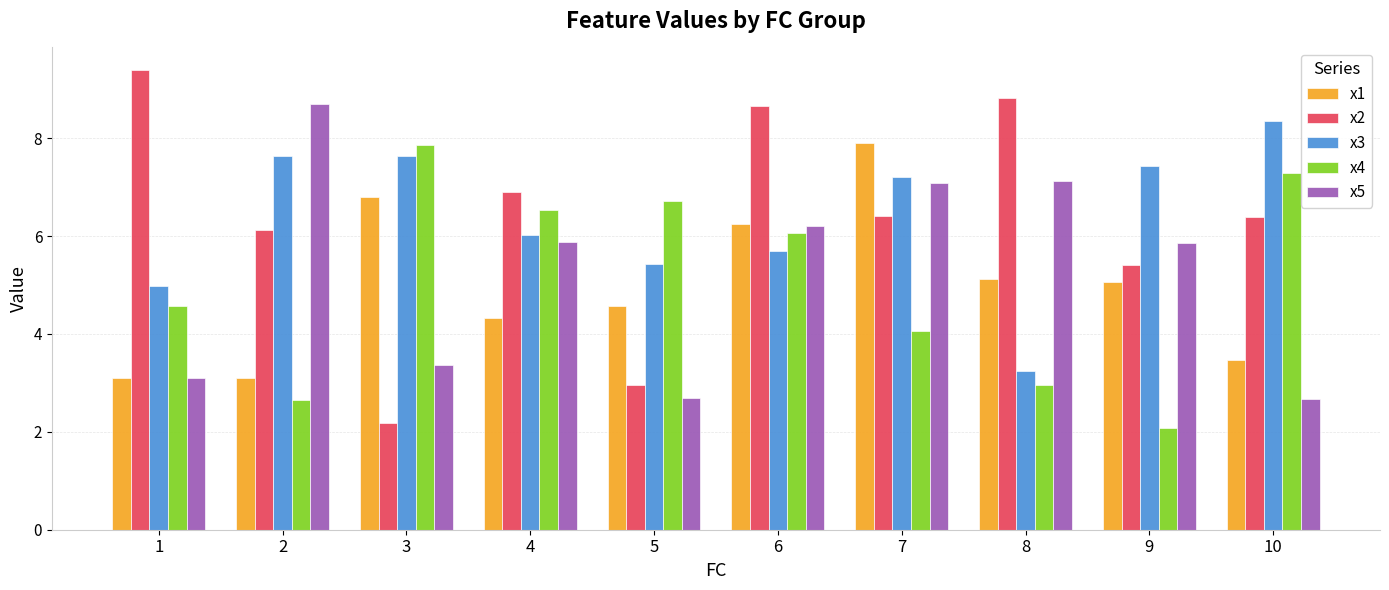

Which series changed the most between 4 and 7?

x1